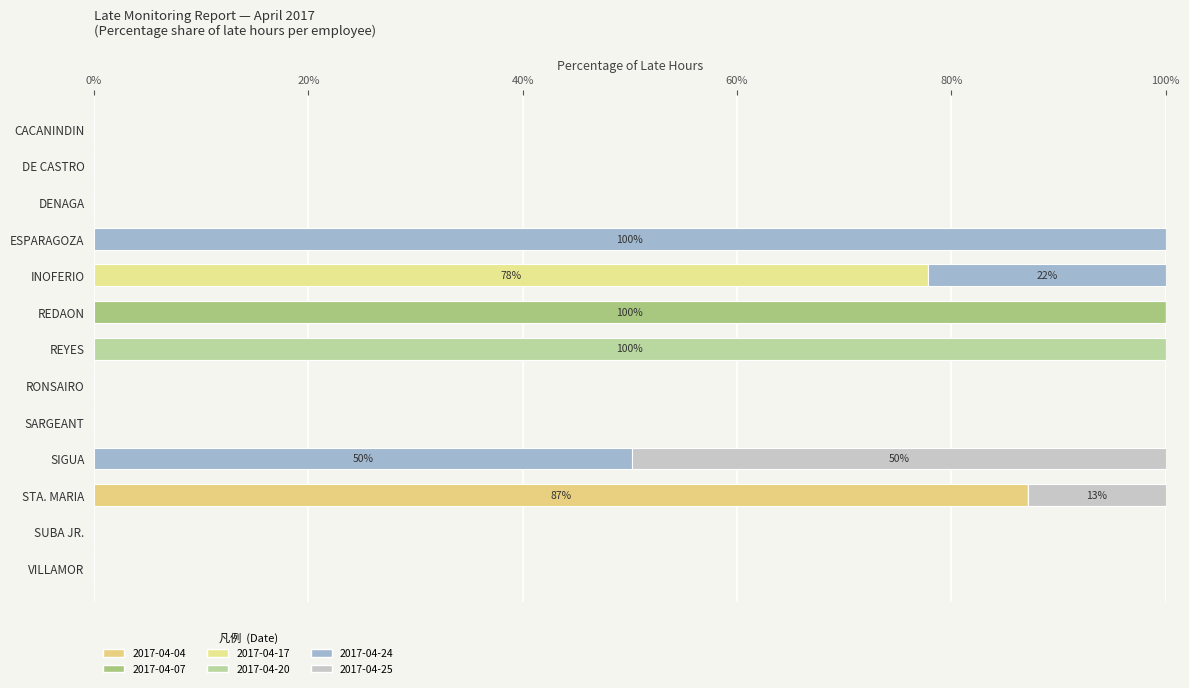

How many categories are shown in the chart?

13